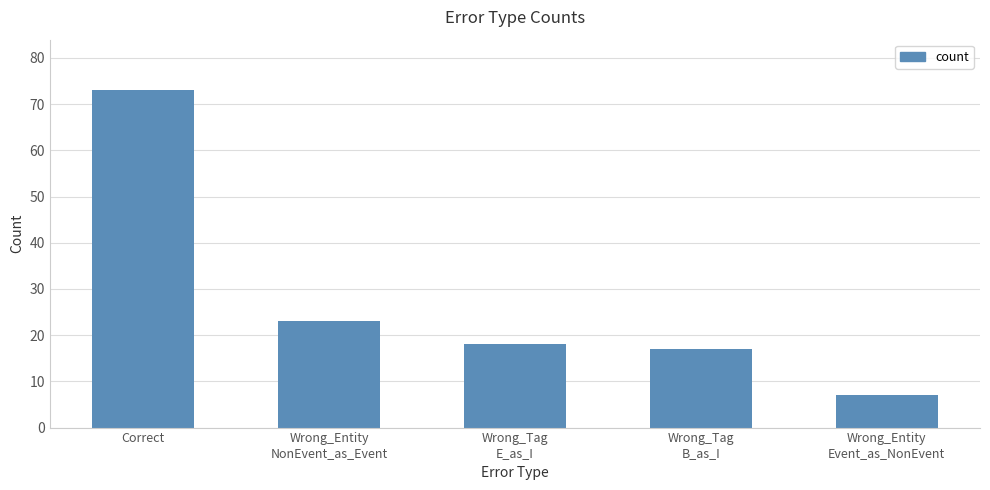

The value at Wrong_Entity
Event_as_NonEvent is 12. True or false?

False